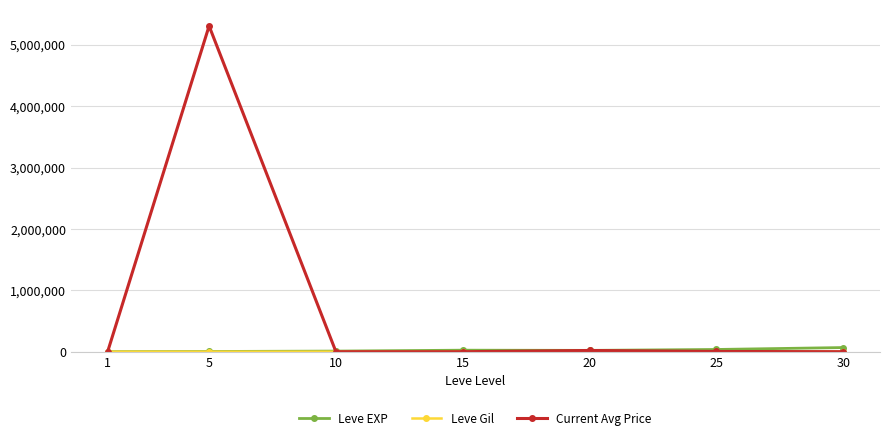

True or false: Current Avg Price has more than 0 points higher than both neighbors.

True